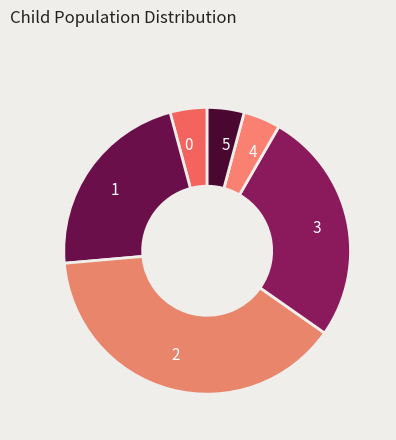

Is it true that 5 is 4% of the pie?

True